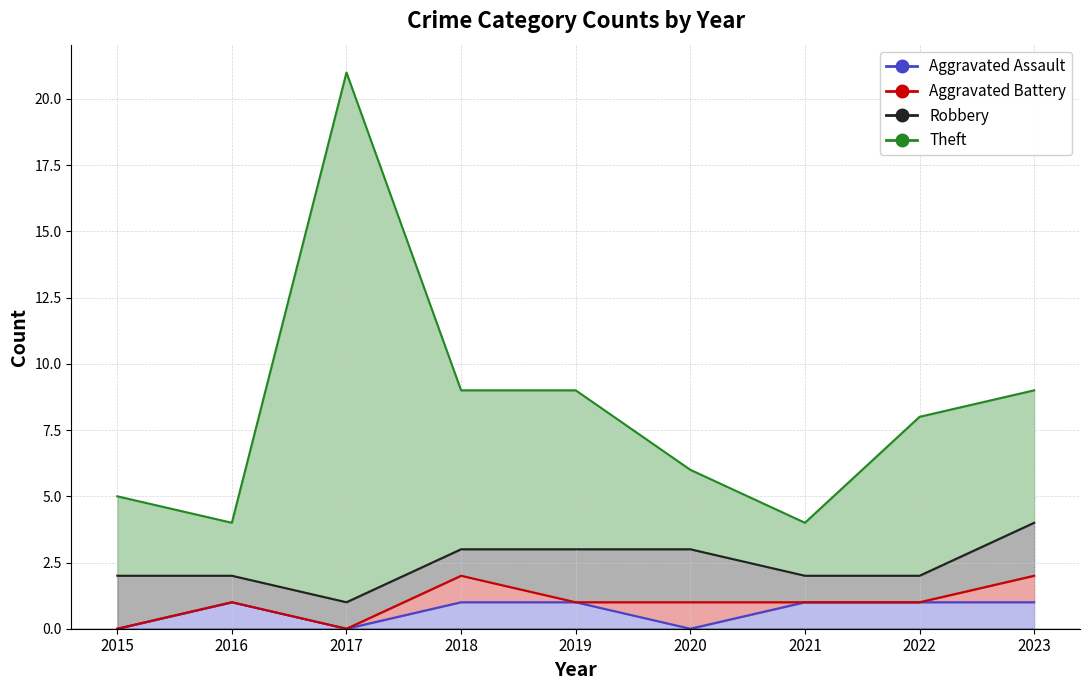

At which category does Aggravated Assault reach its first local valley?

2017